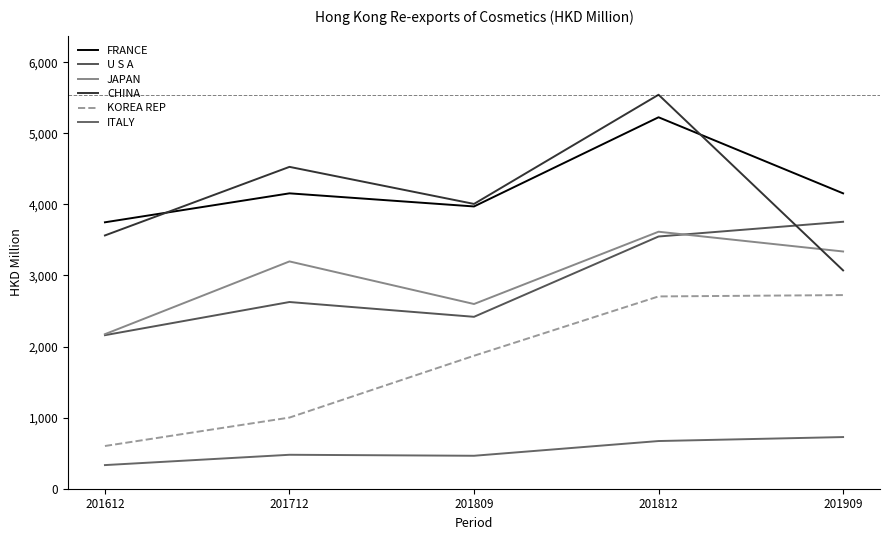

What is the minimum value for KOREA REP?

601.1